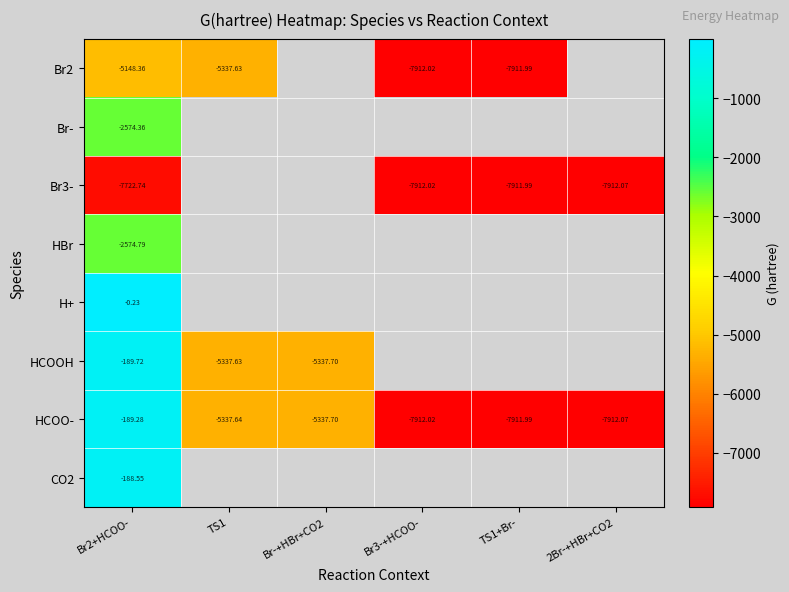

At which category does the chart reach its minimum across all series?

2Br-+HBr+CO2